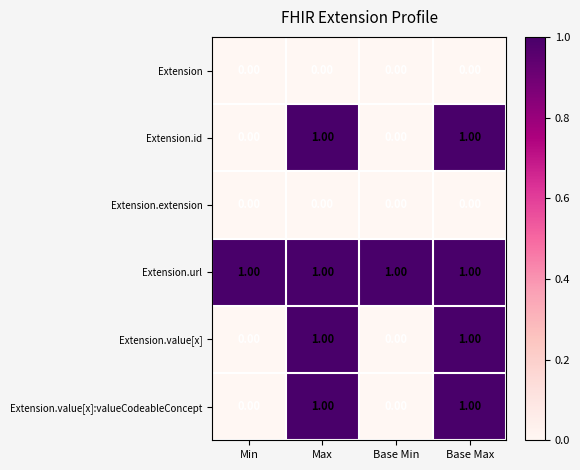

How many categories are shown in the chart?

4